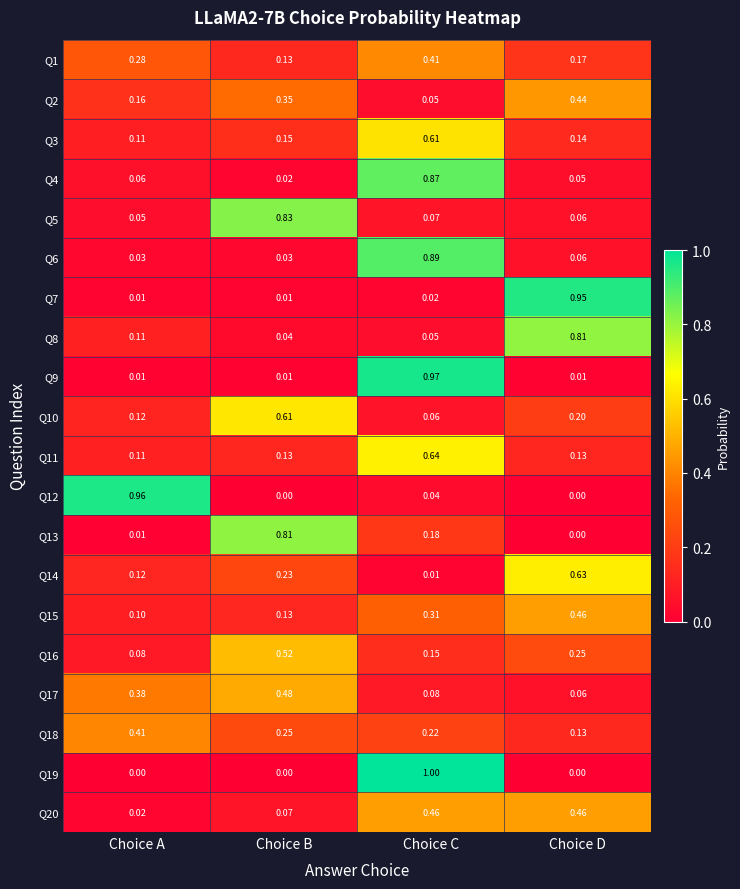

At which category is the sum across all series the highest?

Choice C